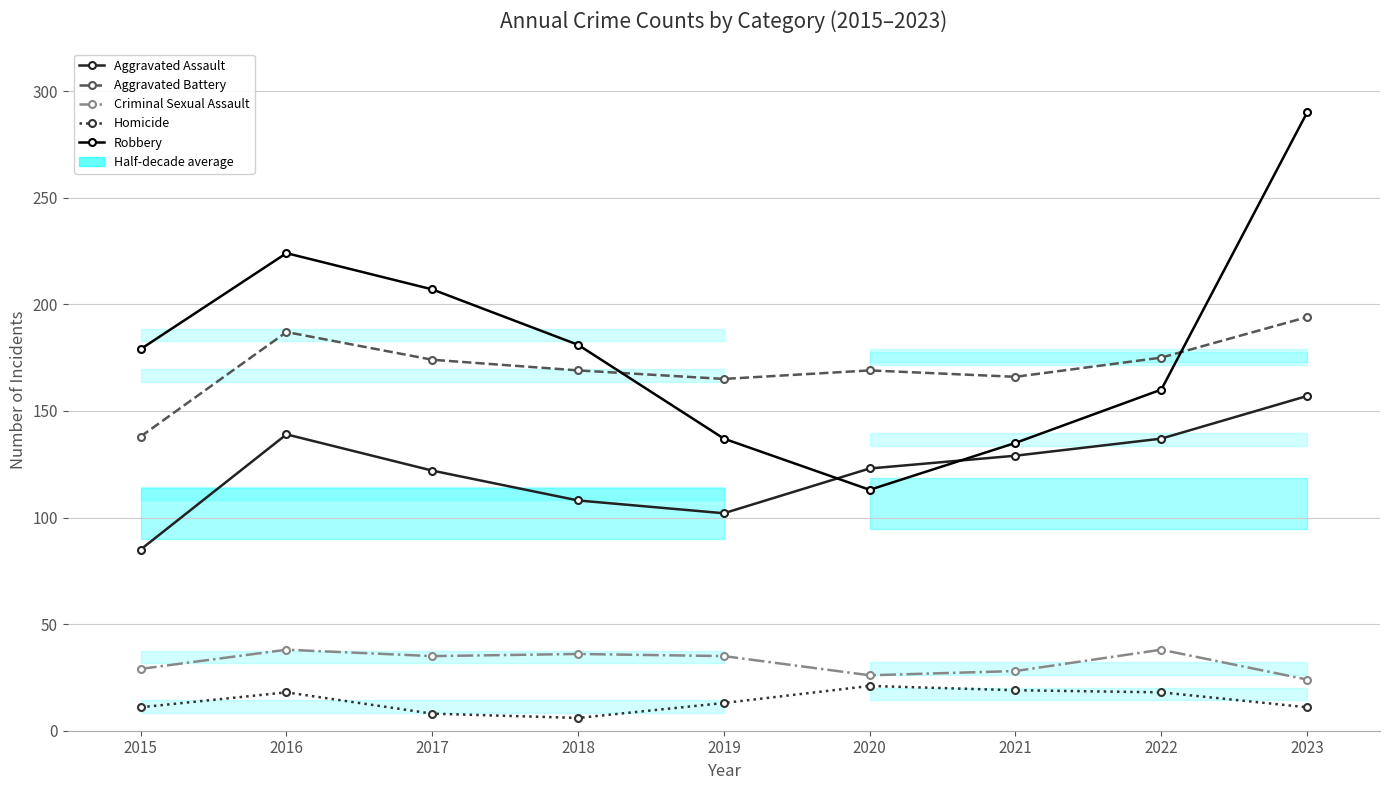

True or false: Criminal Sexual Assault and Homicide intersect in this chart.

False